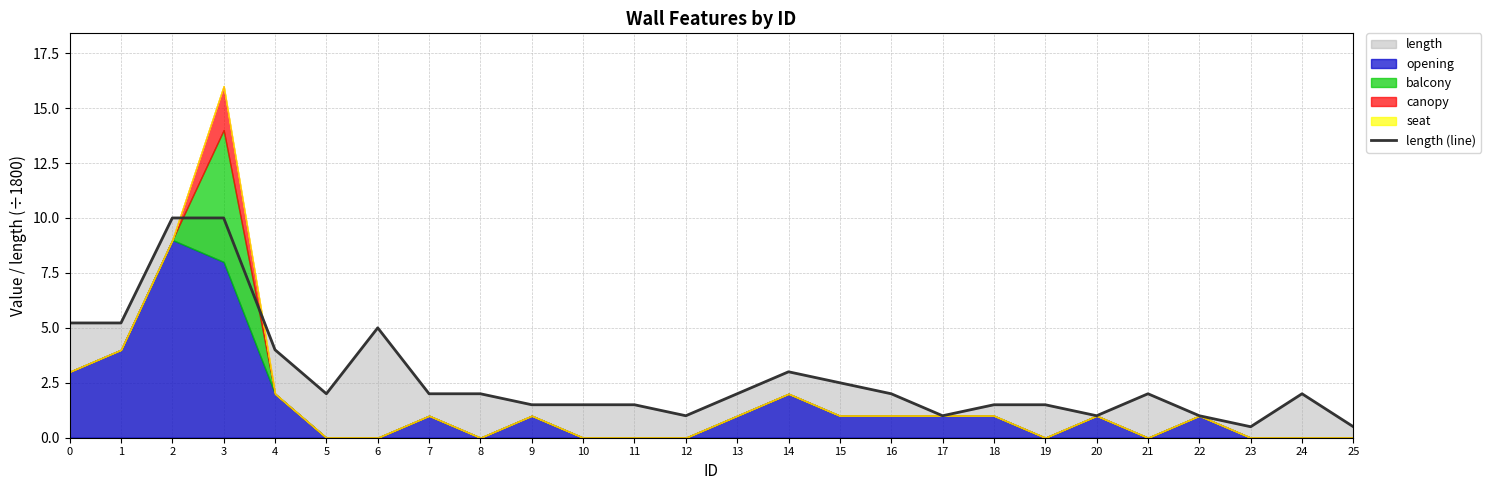

Rank the categories by value from lowest to highest.

23, 25, 12, 17, 20, 22, 9, 10, 11, 18, 19, 5, 7, 8, 13, 16, 21, 24, 15, 14, 4, 6, 0, 1, 2, 3